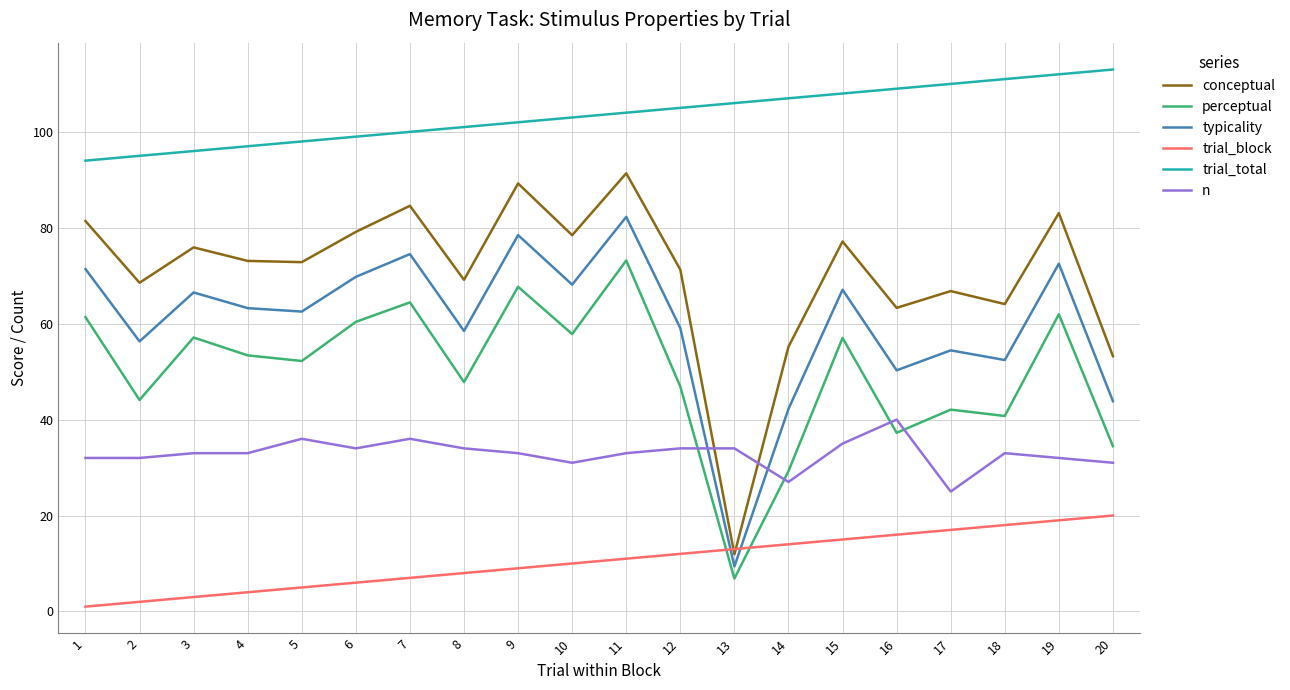

Which series has the largest total across all categories?

trial_total